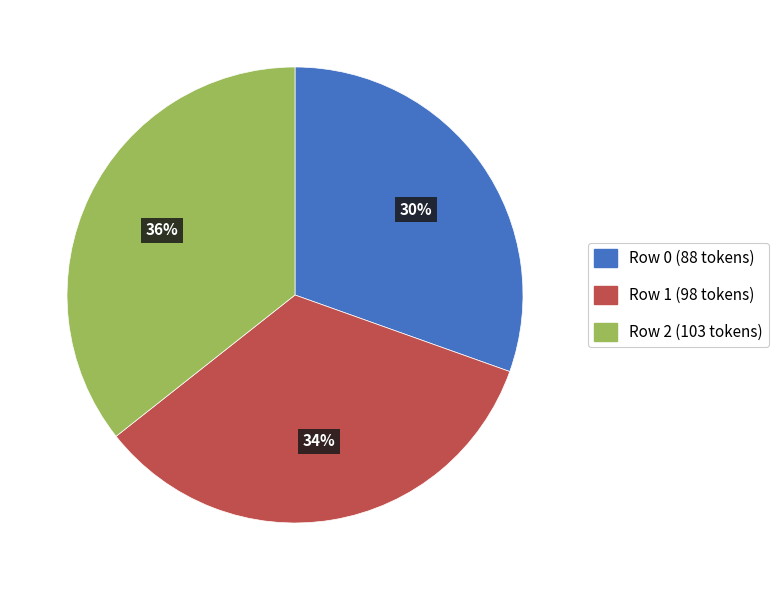

Rank the categories by value from highest to lowest.

Row 2, Row 1, Row 0